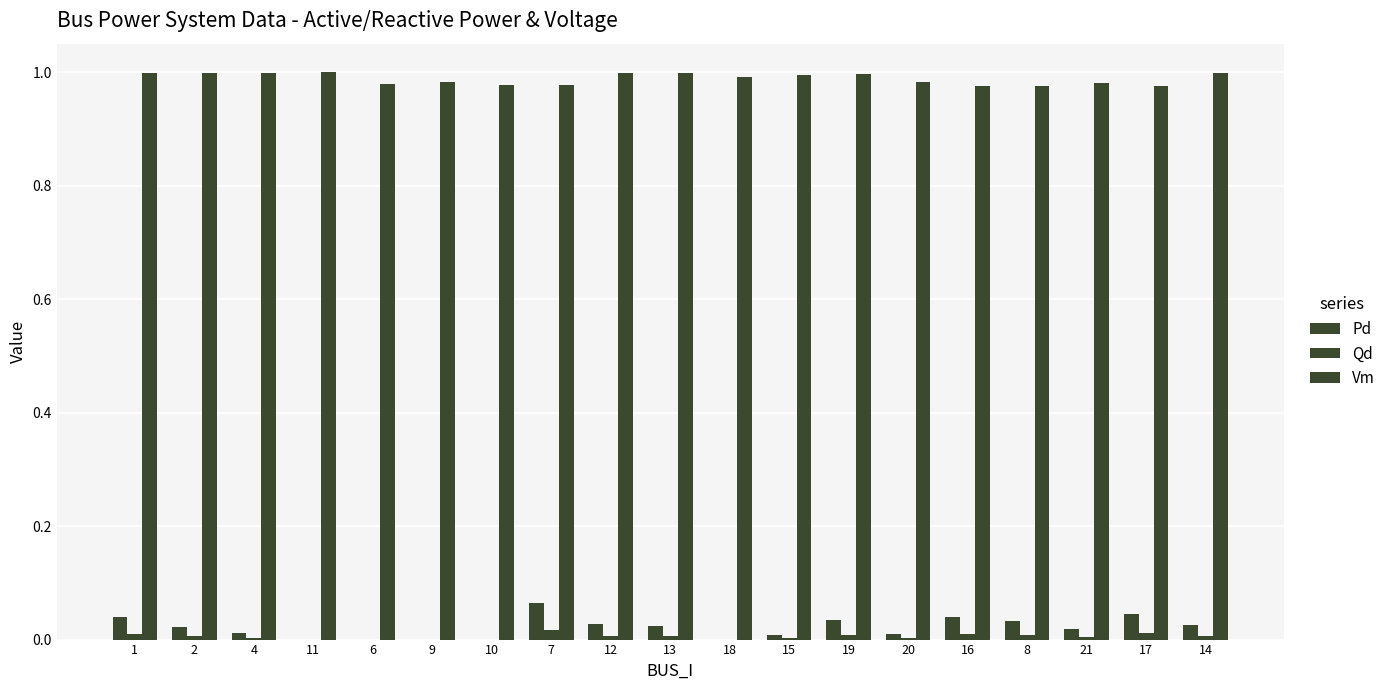

Does the chart contain stacked bars?

No